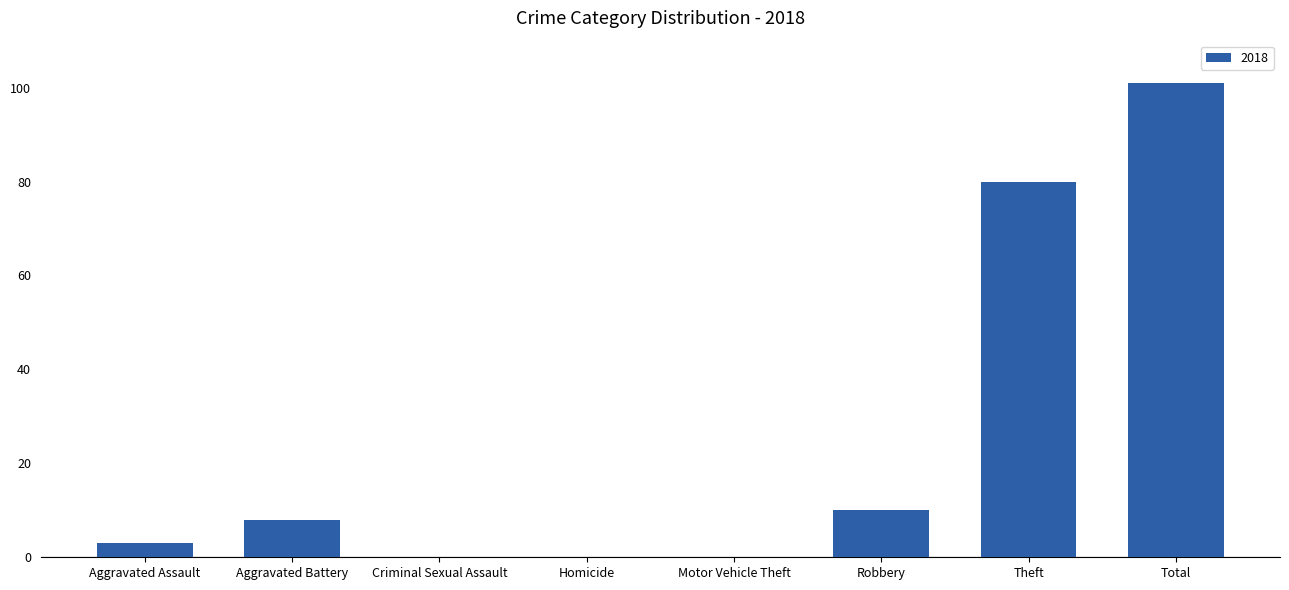

True or false: the data shows -46 at Homicide.

False